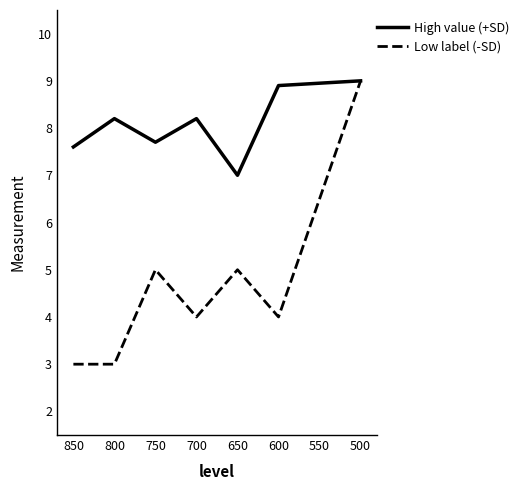

Between 700 and 500, which is larger?

700